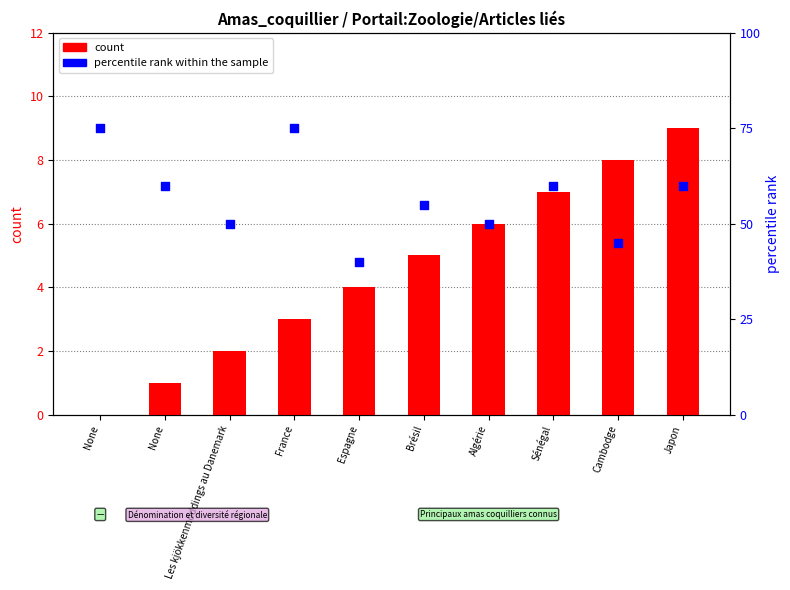

What are all the series names shown in the legend?

count, percentile rank within the sample